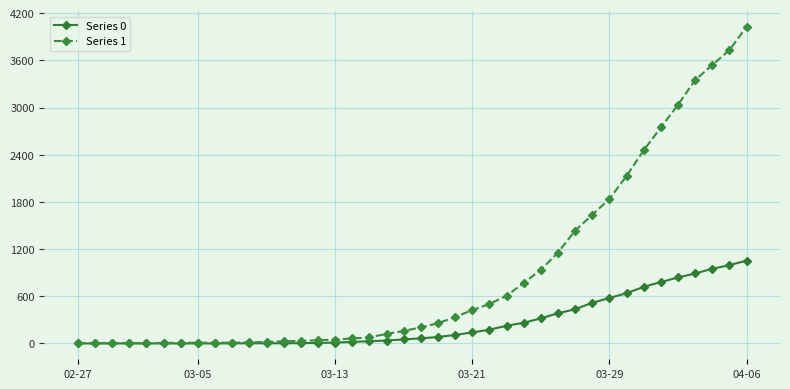

Which series has the largest total across all categories?

Series 1